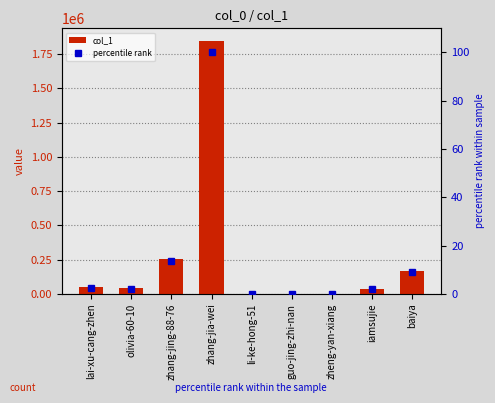

What is the label of the 5th bar from the left?

li-ke-hong-51